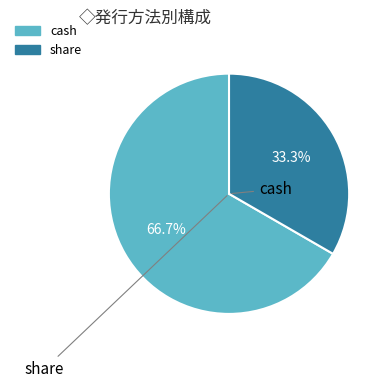

Rank the categories by value from highest to lowest.

cash, share